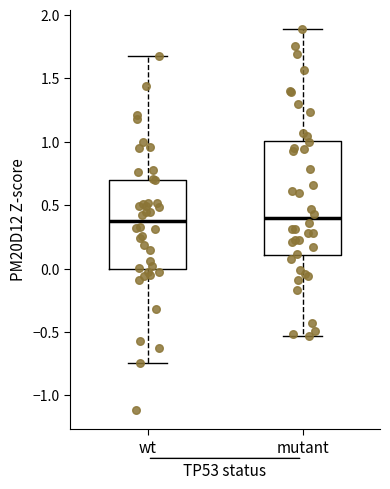

Reading left to right, read every box against the y-axis: the position of its median line, the range the box covers, and the ends of its whiskers. The values are not printed on the chart, so give them approximately, as read against the axis.

wt: median 0.40, box 0.00 to 0.70, whiskers -0.75 to 1.70
mutant: median 0.40, box 0.10 to 1.00, whiskers -0.55 to 1.90